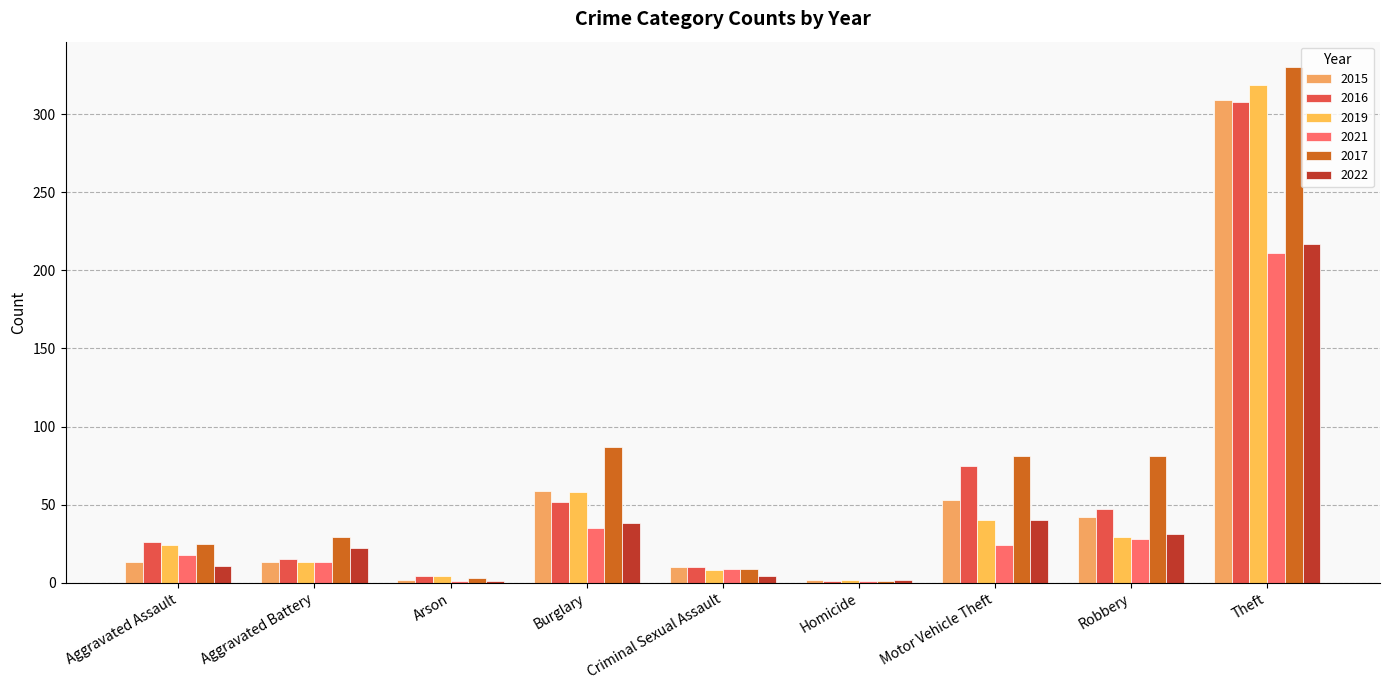

Count the number of categories in the chart.

9